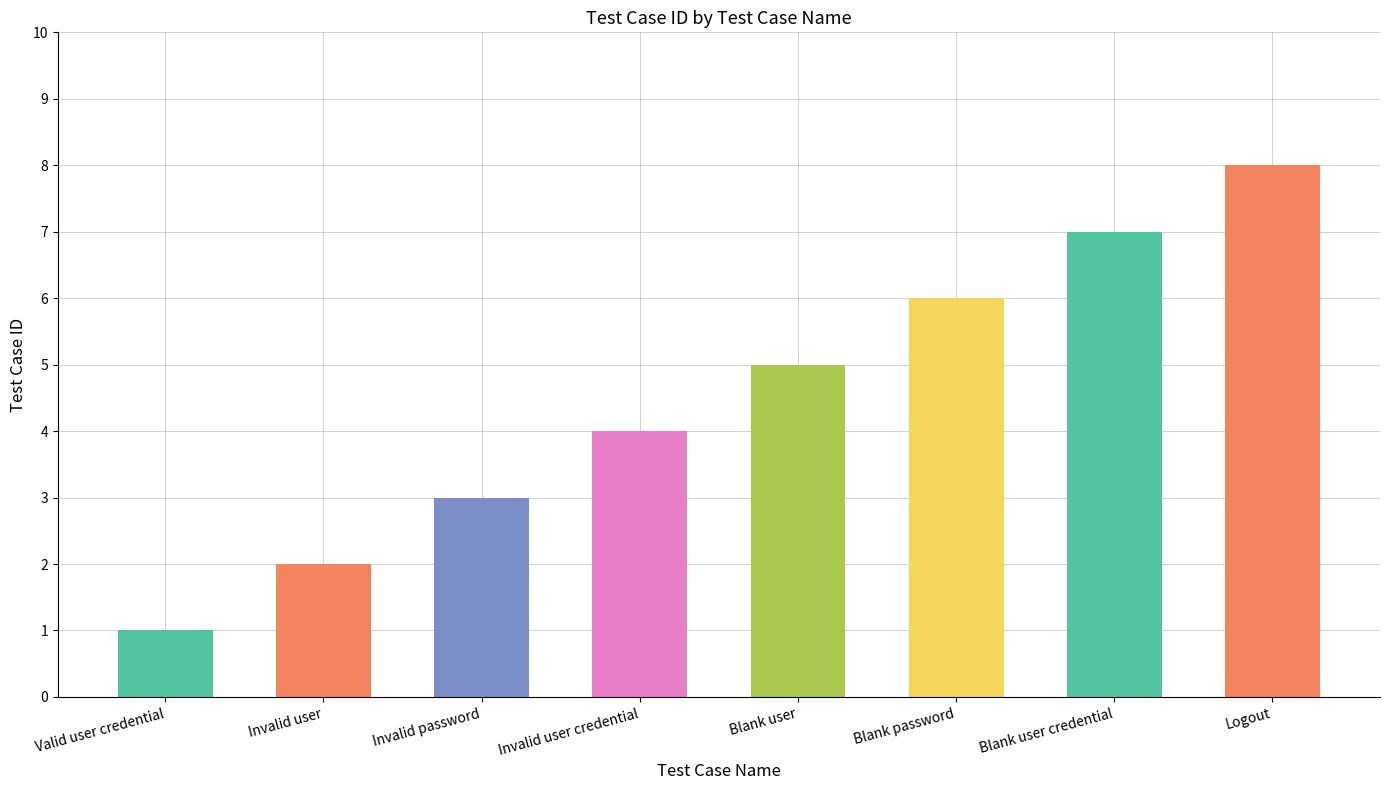

What is the difference between the values at Blank user and Blank password?

1